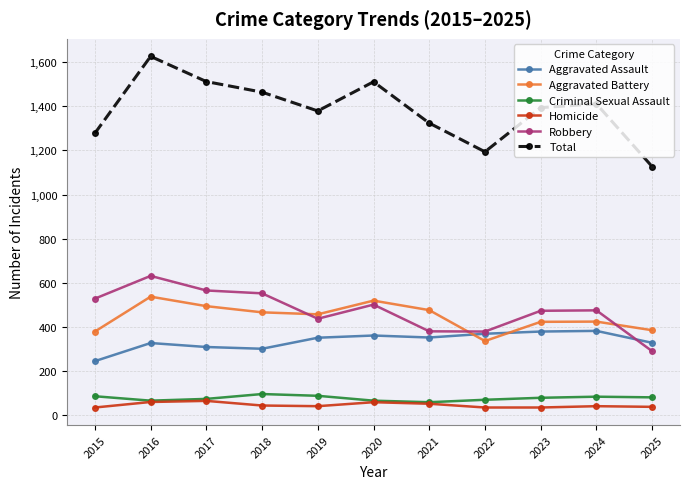

At which category does Total reach its first local valley?

2019